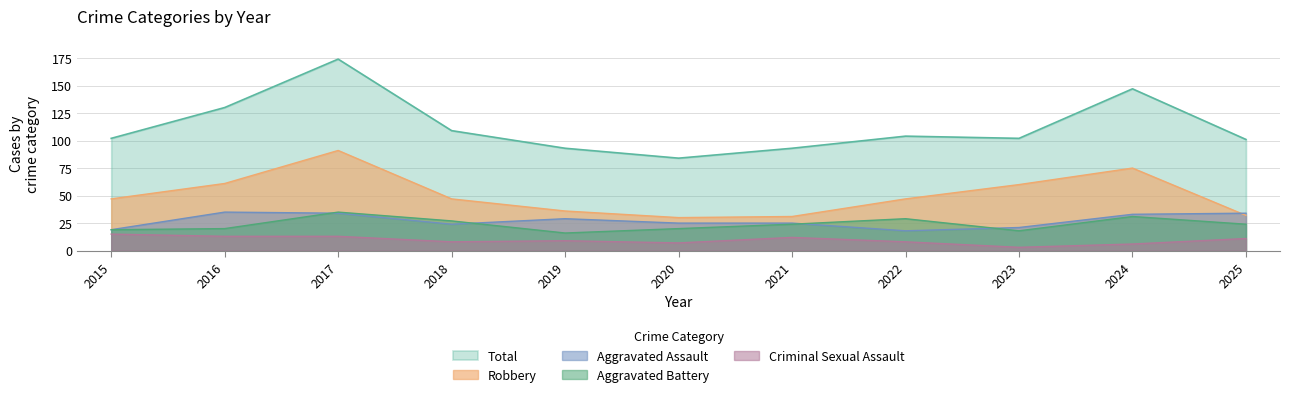

List the labels in order of Criminal Sexual Assault value, smallest first.

2023, 2024, 2020, 2018, 2022, 2019, 2025, 2021, 2016, 2017, 2015